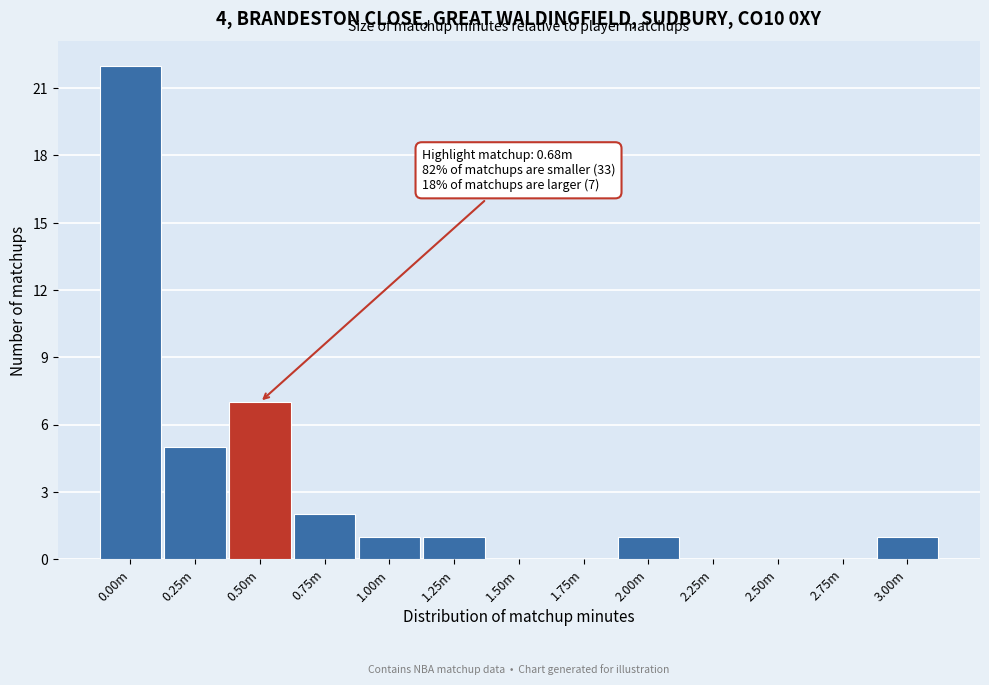

Reading left to right, list all the values displayed in this chart.

0.00m=22	0.25m=5	0.50m=7	0.75m=2	1.00m=1	1.25m=1	1.50m=0	1.75m=0	2.00m=1	2.25m=0	2.50m=0	2.75m=0	3.00m=1